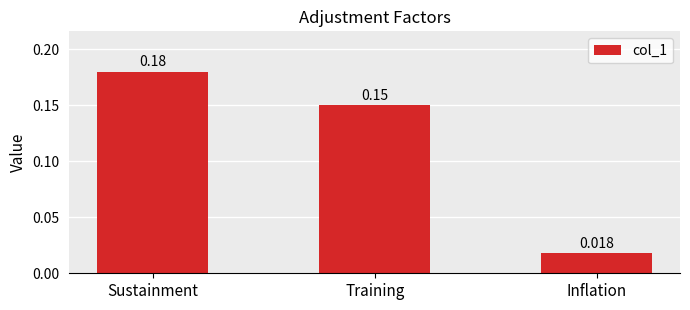

What is the label of the 3rd bar from the right?

Sustainment